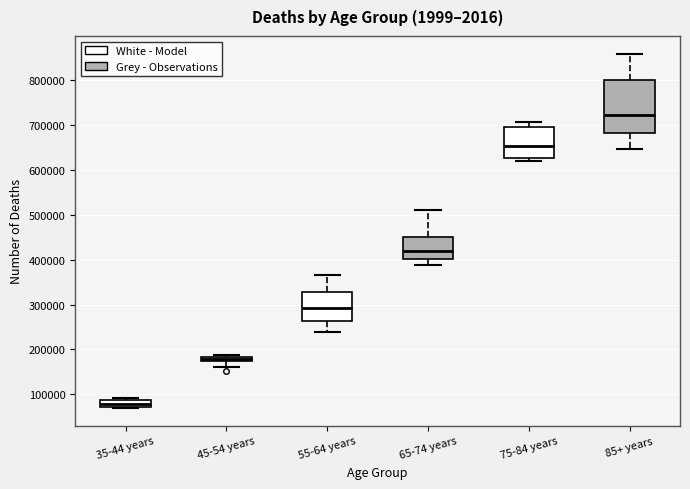

Comparing the boxes themselves (not the whiskers), which one is the tallest?

85+ years